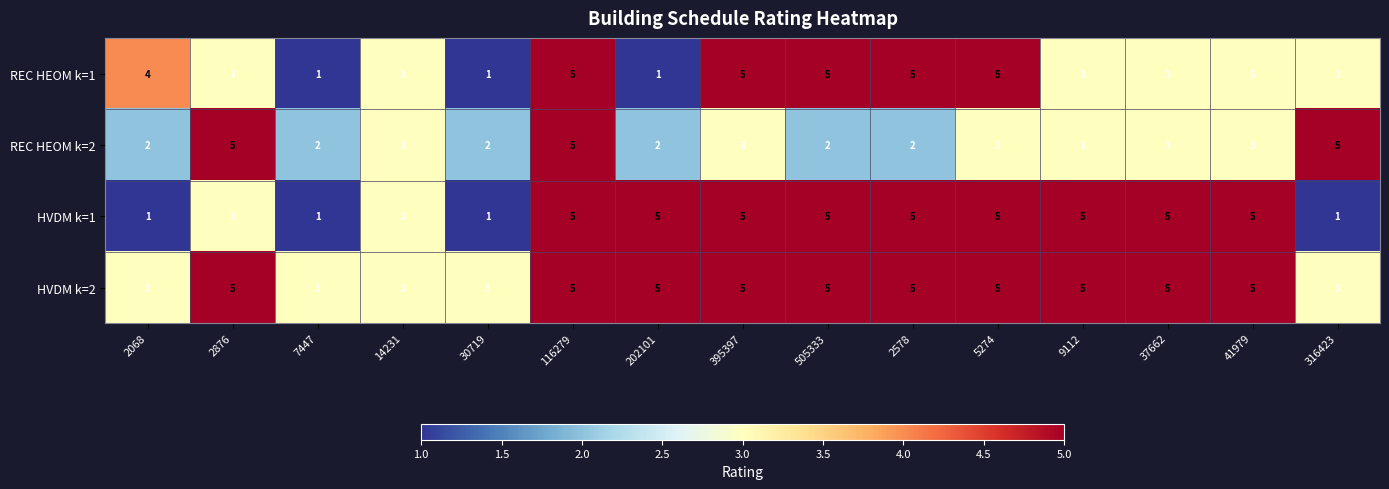

What value does the HVDM k=2 series have at 505333?

5